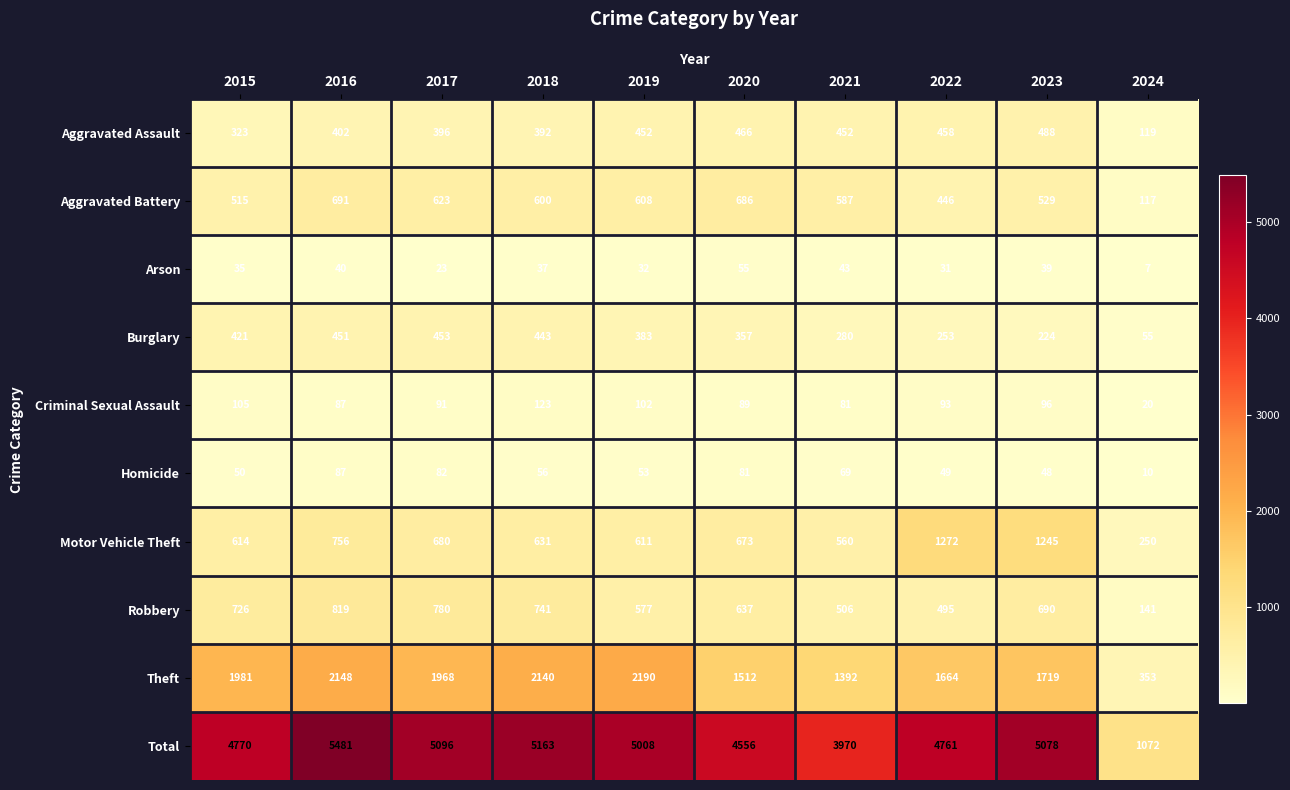

How many values in the Motor Vehicle Theft series are below 673?

5